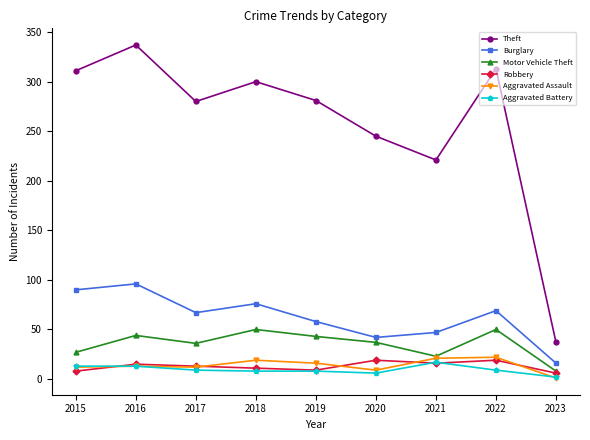

The Theft series shows 139 at 2019. True or false?

False